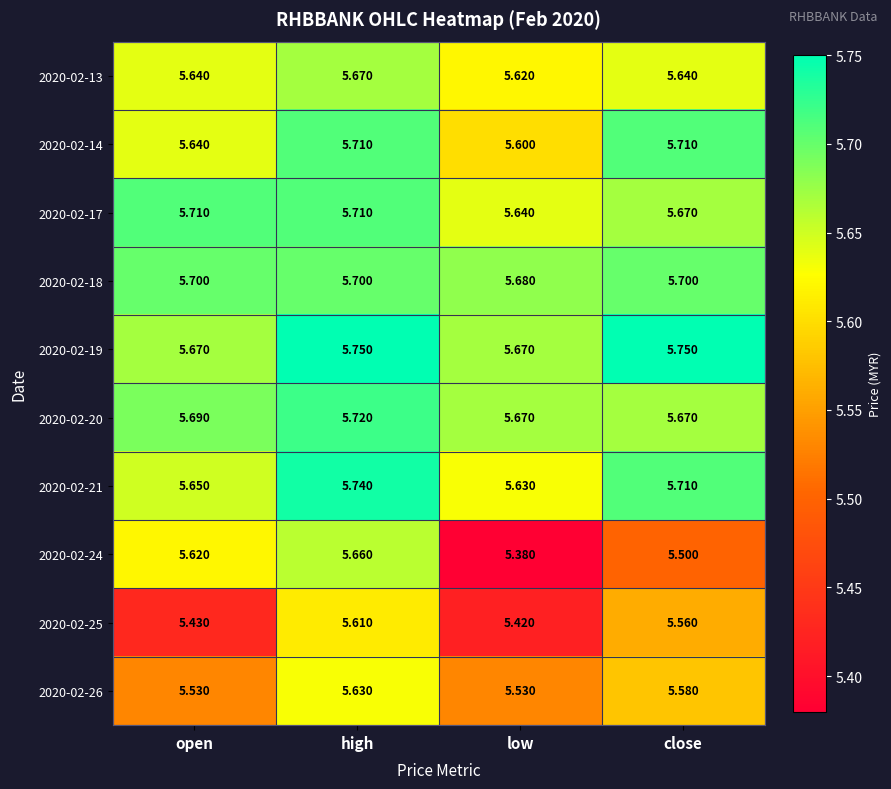

At which label does 2020-02-13 reach its minimum?

low